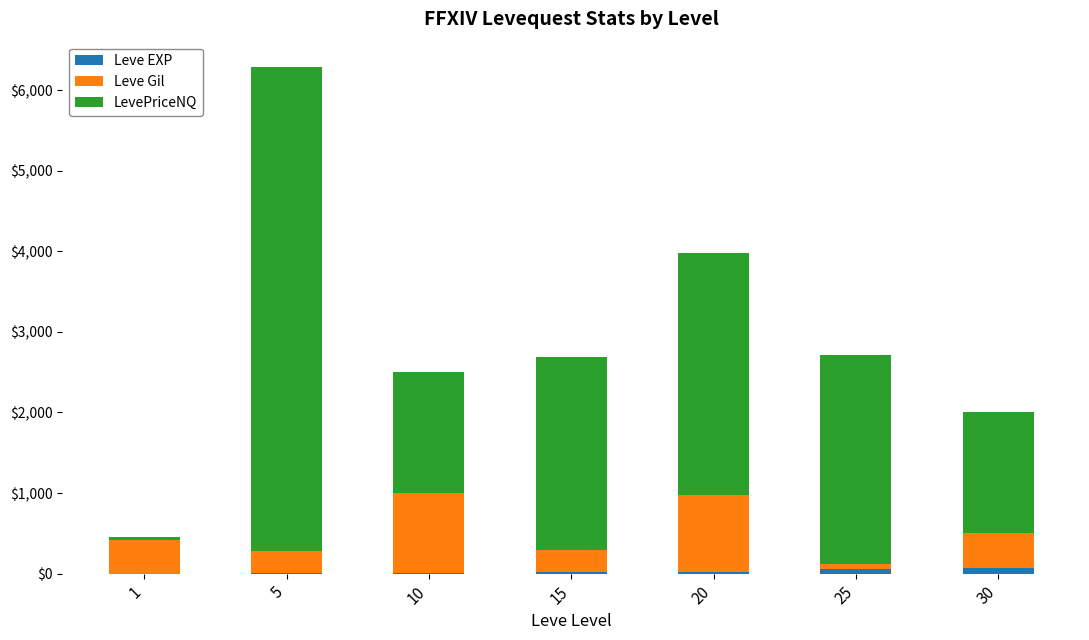

At which category is the sum across all series the highest?

5